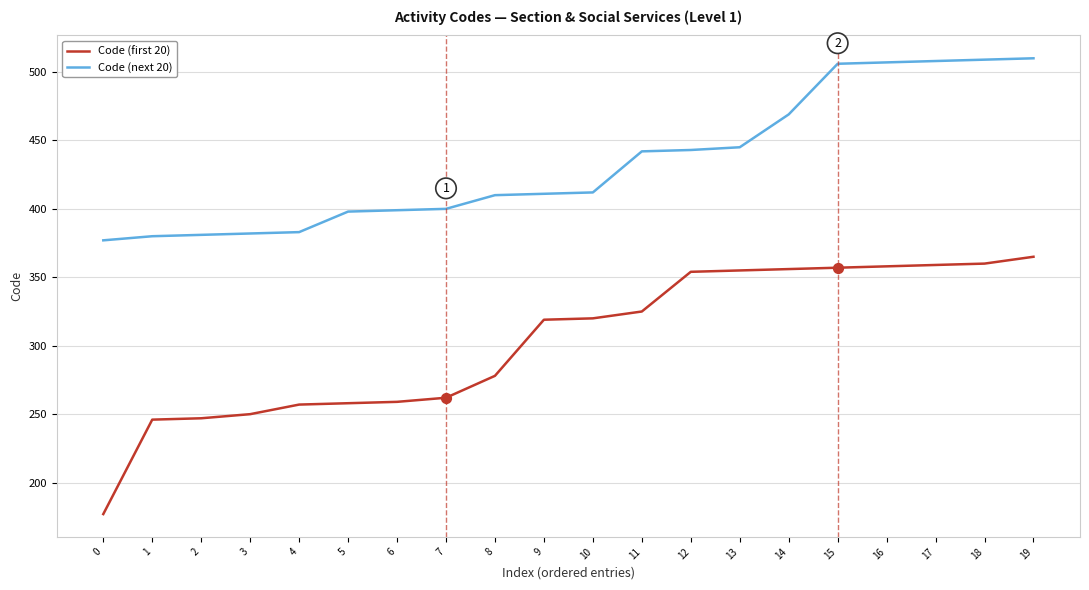

Which series has the widest spread of values?

Code (first 20)